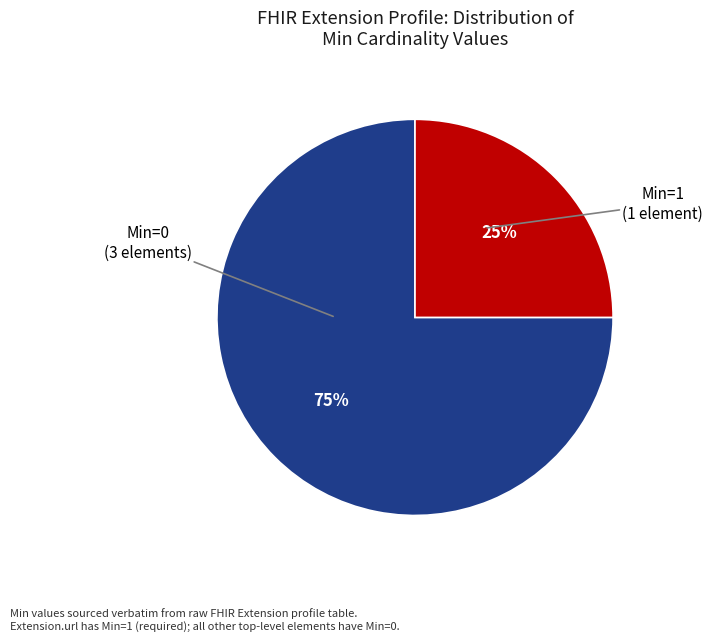

To the nearest percent, what is the average slice percentage?

50%